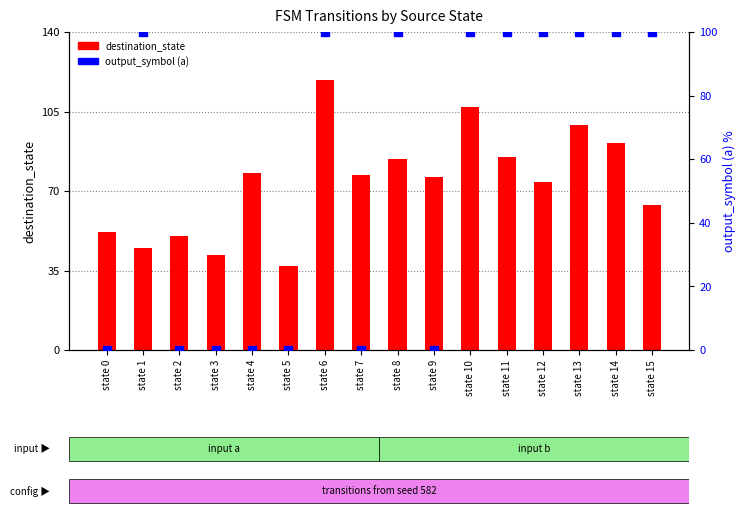

Is the value of destination_state at state 10 greater than the value of output_symbol (a) at state 8?

Yes